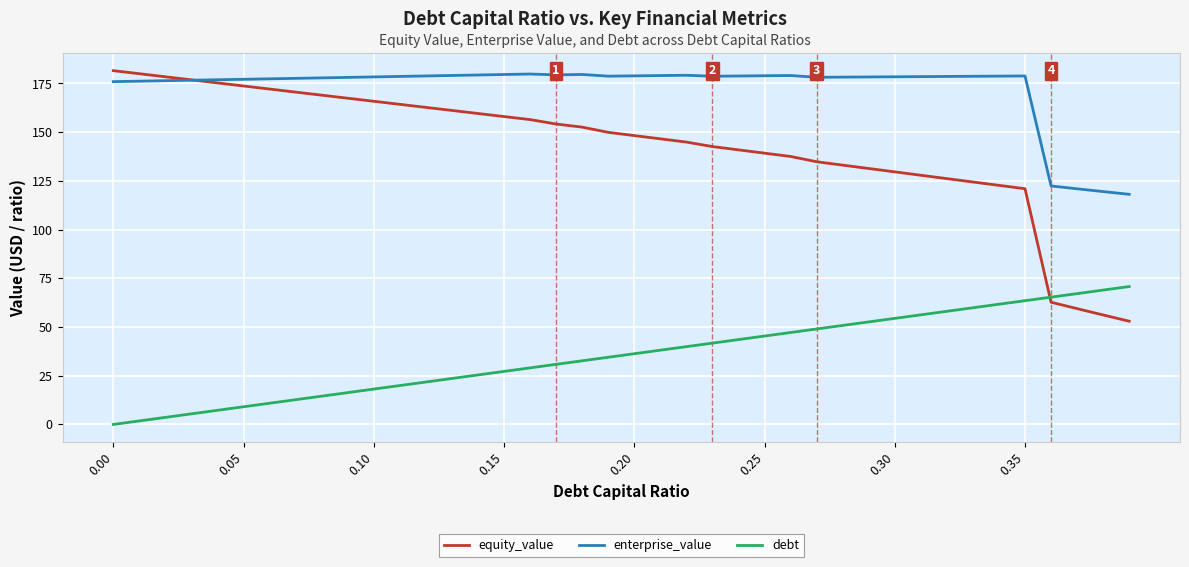

Which series has the largest total across all categories?

enterprise_value